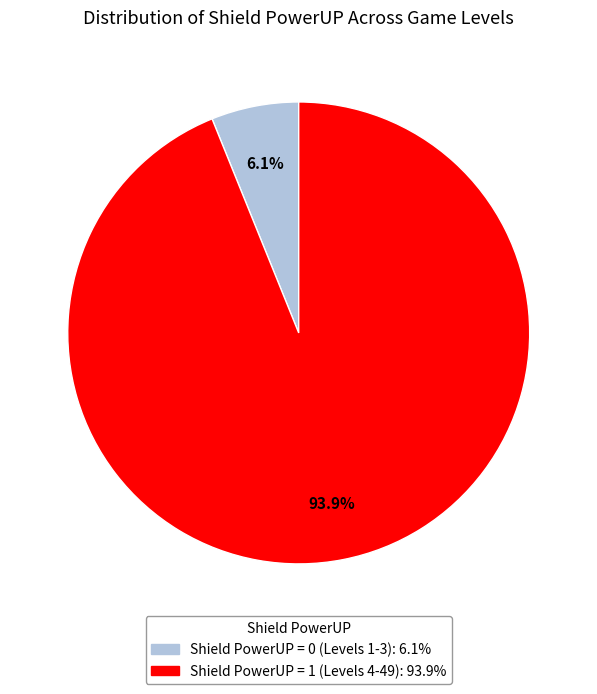

Is there any slice that represents more than half of the pie?

Yes